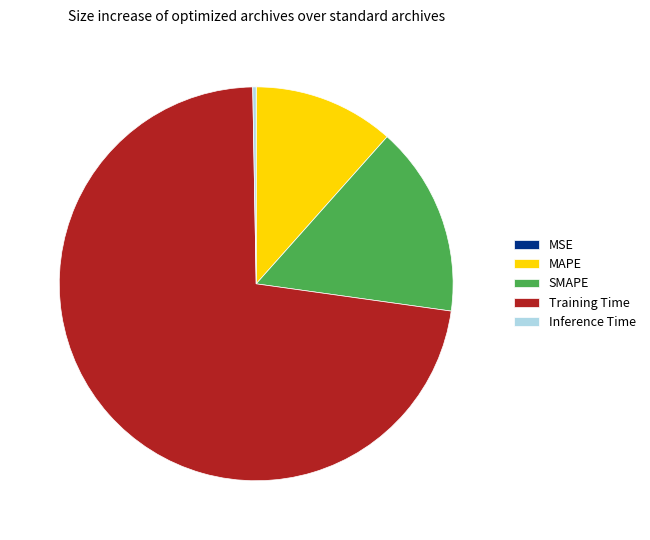

Does MAPE represent more than half of the total?

No